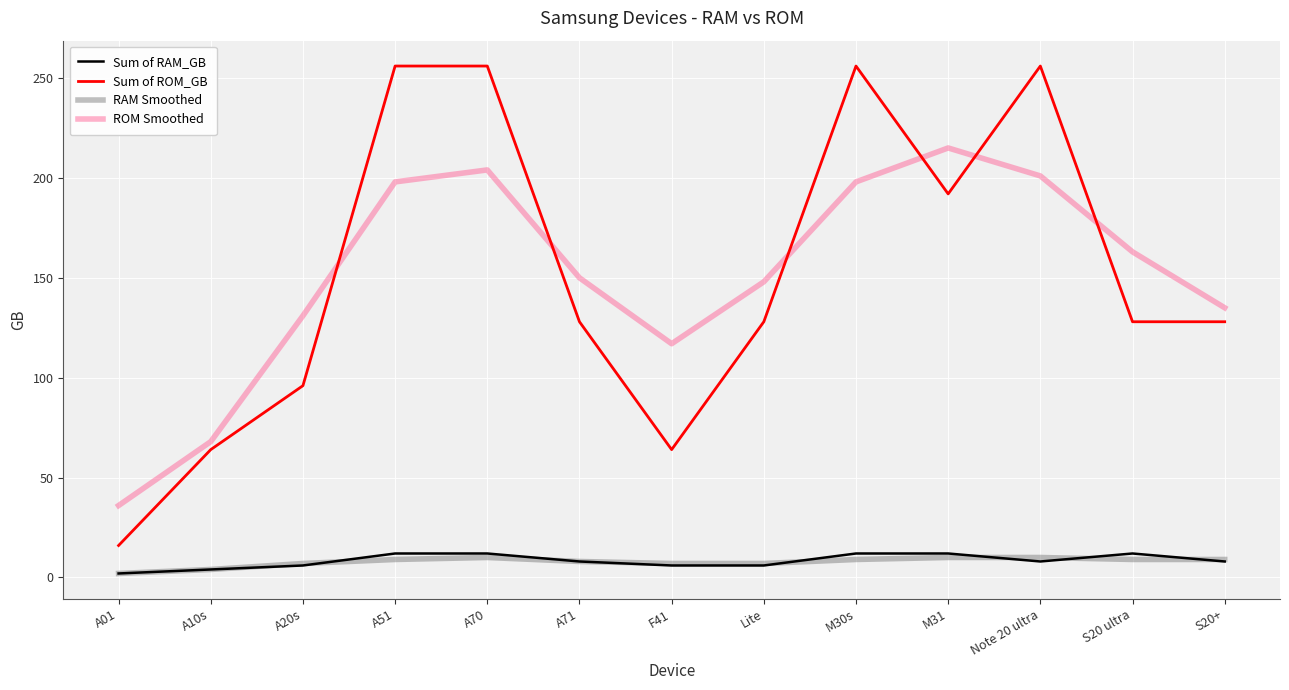

How many Sum of RAM_GB values are between 6 and 12?

11